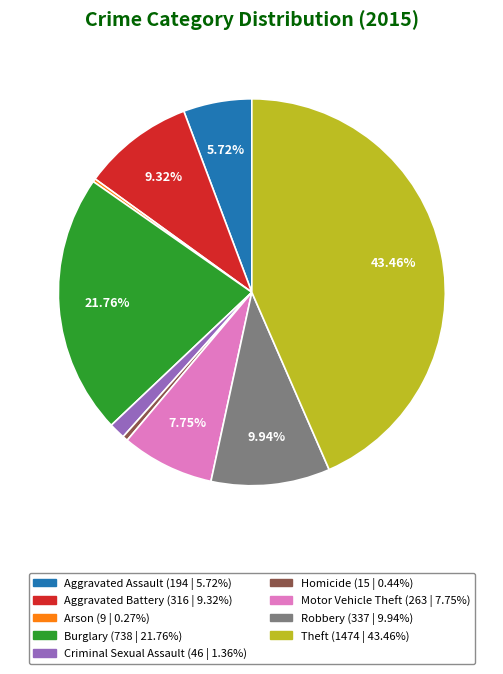

Which slice is the largest?

Theft